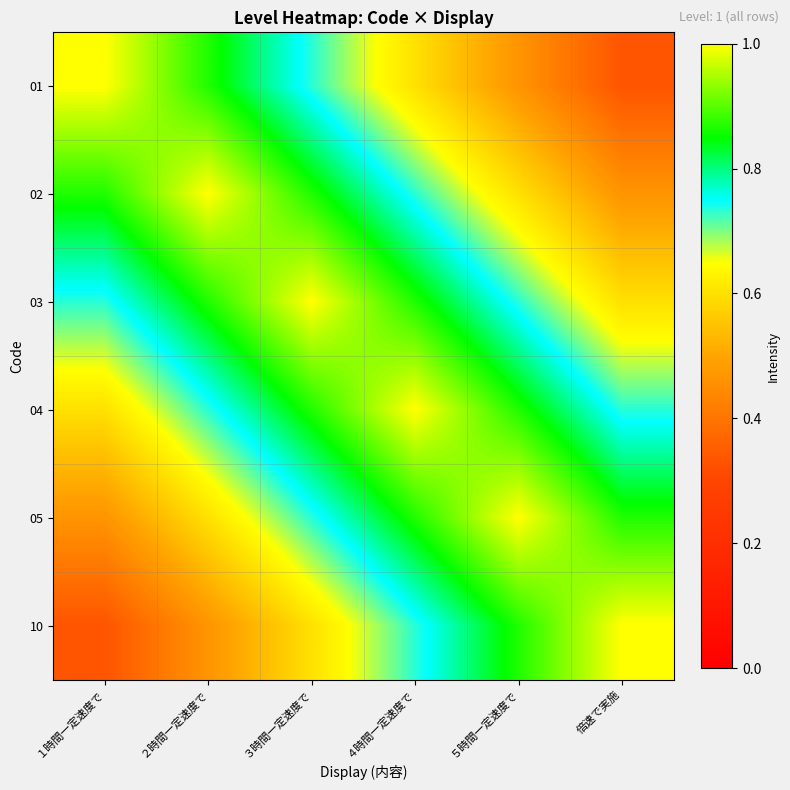

Reading left to right, transcribe all the data shown in this chart.

01: １時間一定速度で=1.0	２時間一定速度で=0.9	３時間一定速度で=0.7	４時間一定速度で=0.6	５時間一定速度で=0.5	倍速で実施=0.3
02: １時間一定速度で=0.9	２時間一定速度で=1.0	３時間一定速度で=0.9	４時間一定速度で=0.7	５時間一定速度で=0.6	倍速で実施=0.5
03: １時間一定速度で=0.7	２時間一定速度で=0.9	３時間一定速度で=1.0	４時間一定速度で=0.9	５時間一定速度で=0.7	倍速で実施=0.6
04: １時間一定速度で=0.6	２時間一定速度で=0.7	３時間一定速度で=0.9	４時間一定速度で=1.0	５時間一定速度で=0.9	倍速で実施=0.7
05: １時間一定速度で=0.5	２時間一定速度で=0.6	３時間一定速度で=0.7	４時間一定速度で=0.9	５時間一定速度で=1.0	倍速で実施=0.9
10: １時間一定速度で=0.3	２時間一定速度で=0.5	３時間一定速度で=0.6	４時間一定速度で=0.7	５時間一定速度で=0.9	倍速で実施=1.0